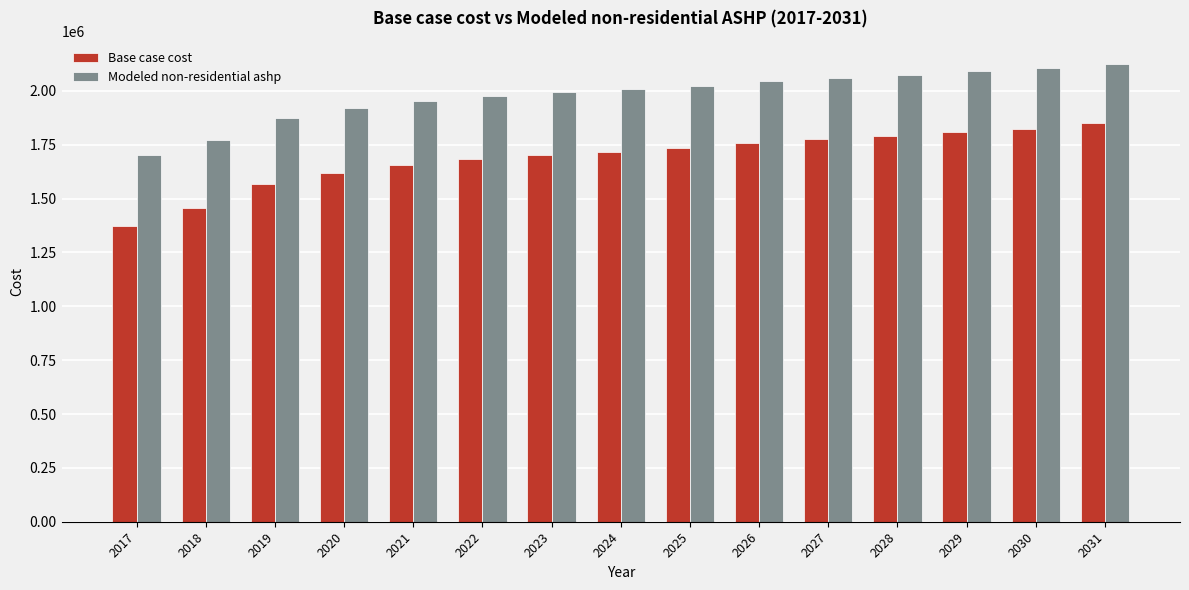

What is the difference between the highest and lowest values at 2030?

280103.2